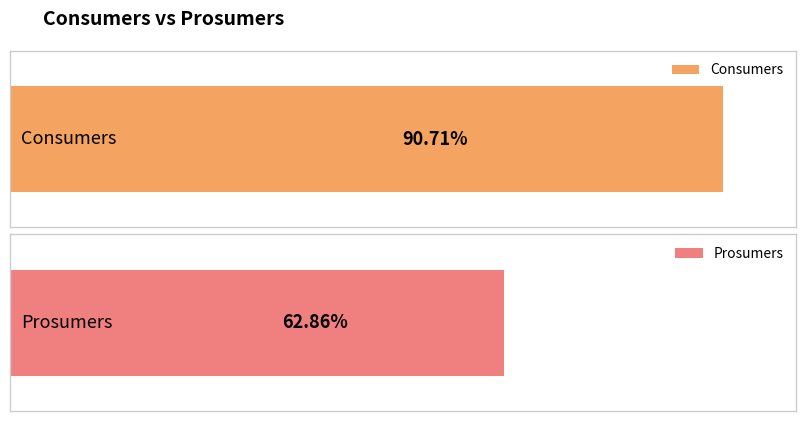

Rank the series by their maximum value, from highest to lowest.

Consumers, Prosumers